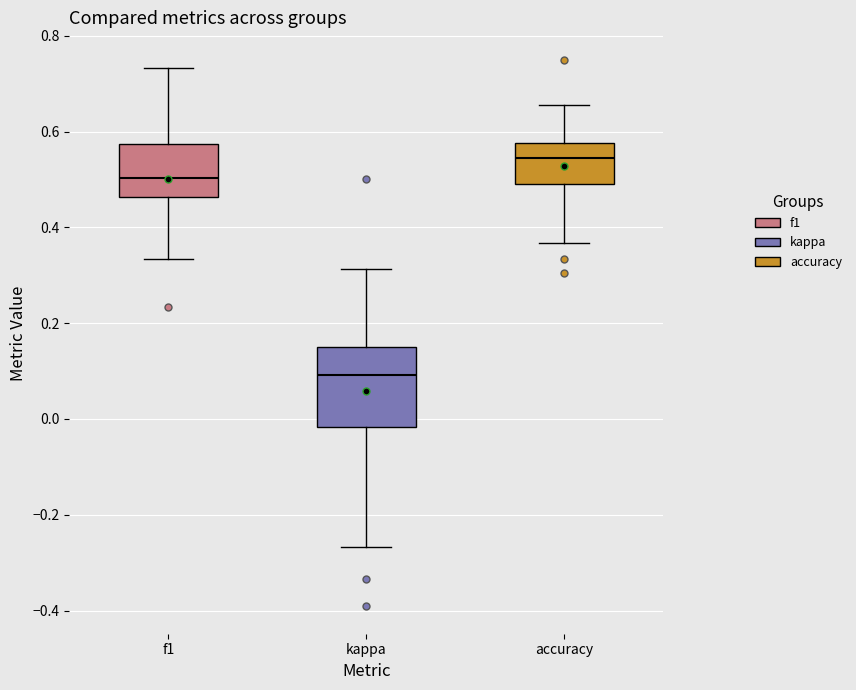

Comparing the boxes themselves (not the whiskers), which one is the tallest?

kappa